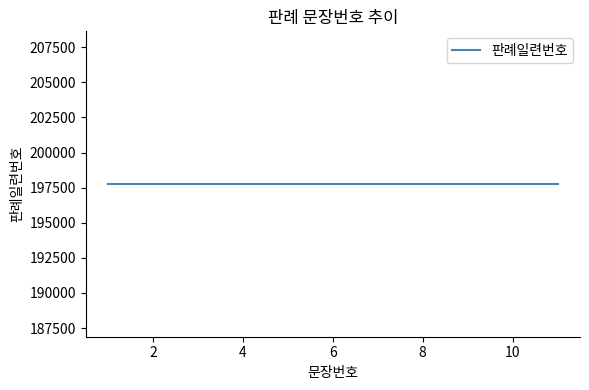

How many distinct data groups are displayed?

1